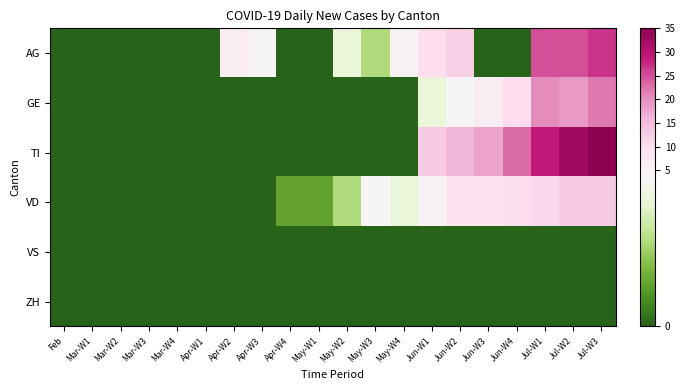

Reading right to left, list all the values displayed in this chart.

AG: Jul-W3=27	Jul-W2=25	Jul-W1=25	Jun-W4=0	Jun-W3=0	Jun-W2=12	Jun-W1=10	May-W4=5	May-W3=2	May-W2=3	May-W1=0	Apr-W4=0	Apr-W3=4	Apr-W2=6	Apr-W1=0	Mar-W4=0	Mar-W3=0	Mar-W2=0	Mar-W1=0	Feb=0
GE: Jul-W3=22	Jul-W2=19	Jul-W1=20	Jun-W4=10	Jun-W3=6	Jun-W2=4	Jun-W1=3	May-W4=0	May-W3=0	May-W2=0	May-W1=0	Apr-W4=0	Apr-W3=0	Apr-W2=0	Apr-W1=0	Mar-W4=0	Mar-W3=0	Mar-W2=0	Mar-W1=0	Feb=0
TI: Jul-W3=35	Jul-W2=33	Jul-W1=29	Jun-W4=23	Jun-W3=18	Jun-W2=16	Jun-W1=13	May-W4=0	May-W3=0	May-W2=0	May-W1=0	Apr-W4=0	Apr-W3=0	Apr-W2=0	Apr-W1=0	Mar-W4=0	Mar-W3=0	Mar-W2=0	Mar-W1=0	Feb=0
VD: Jul-W3=13	Jul-W2=13	Jul-W1=11	Jun-W4=10	Jun-W3=9	Jun-W2=9	Jun-W1=5	May-W4=3	May-W3=4	May-W2=2	May-W1=1	Apr-W4=1	Apr-W3=0	Apr-W2=0	Apr-W1=0	Mar-W4=0	Mar-W3=0	Mar-W2=0	Mar-W1=0	Feb=0
VS: Jul-W3=0	Jul-W2=0	Jul-W1=0	Jun-W4=0	Jun-W3=0	Jun-W2=0	Jun-W1=0	May-W4=0	May-W3=0	May-W2=0	May-W1=0	Apr-W4=0	Apr-W3=0	Apr-W2=0	Apr-W1=0	Mar-W4=0	Mar-W3=0	Mar-W2=0	Mar-W1=0	Feb=0
ZH: Jul-W3=0	Jul-W2=0	Jul-W1=0	Jun-W4=0	Jun-W3=0	Jun-W2=0	Jun-W1=0	May-W4=0	May-W3=0	May-W2=0	May-W1=0	Apr-W4=0	Apr-W3=0	Apr-W2=0	Apr-W1=0	Mar-W4=0	Mar-W3=0	Mar-W2=0	Mar-W1=0	Feb=0